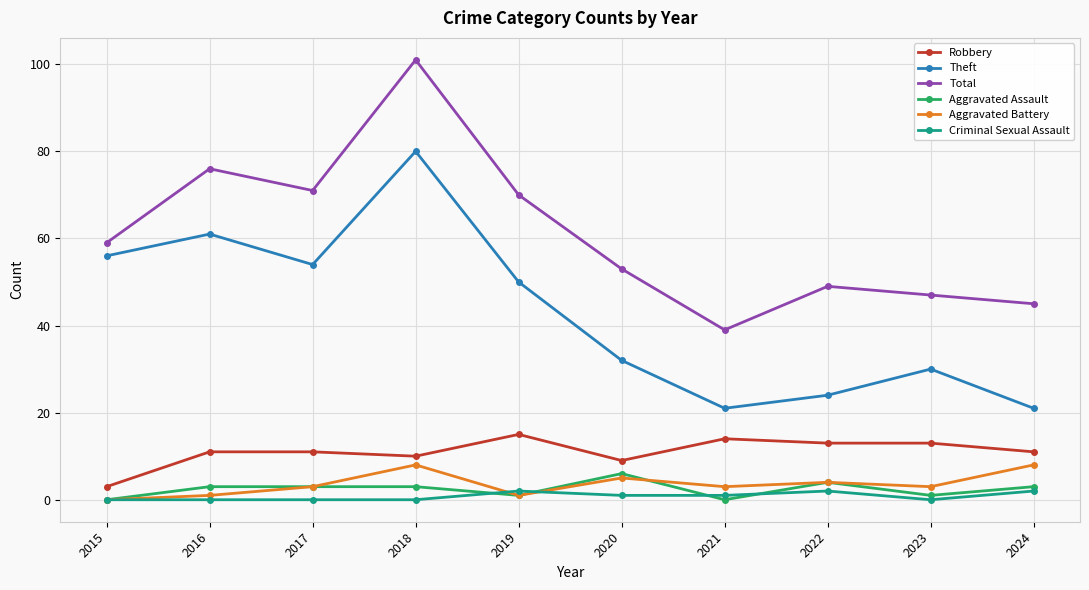

What is the difference between the Aggravated Battery values at 2015 and 2024?

8